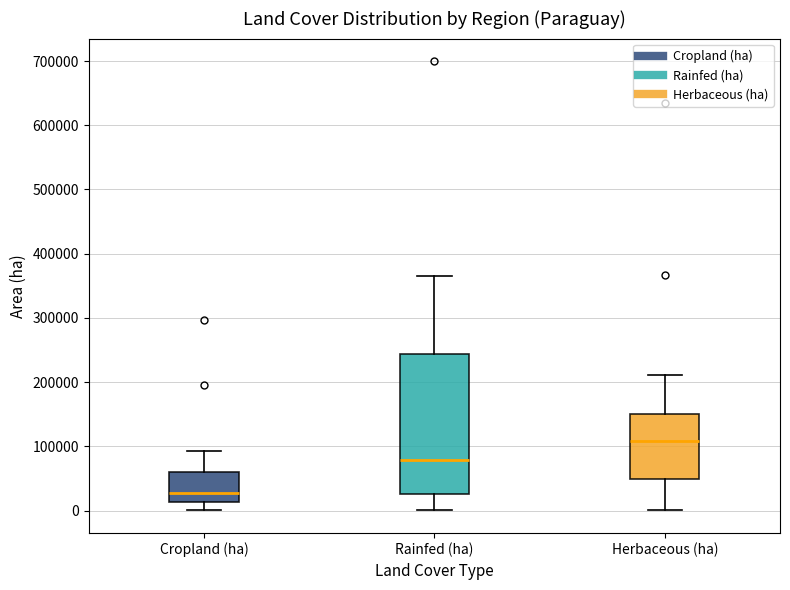

Reading left to right, transcribe this box plot: for each box, give where its median line is, the range the box spans, and where its two whiskers end, as read against the y-axis. The values are not printed on the chart, so give them approximately, as read against the axis.

Cropland (ha): median 30000, box 10000 to 60000, whiskers 0 to 90000
Rainfed (ha): median 80000, box 30000 to 240000, whiskers 0 to 370000
Herbaceous (ha): median 110000, box 50000 to 150000, whiskers 0 to 210000